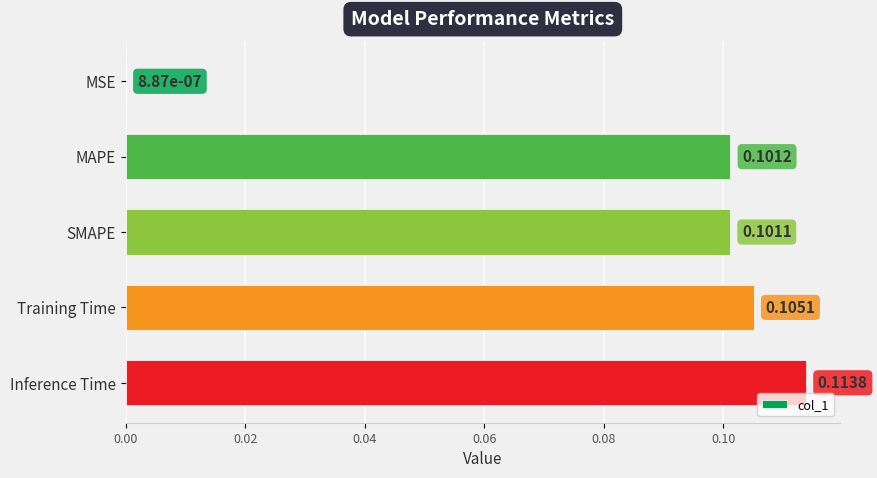

Which category has the highest value across all series?

Inference Time